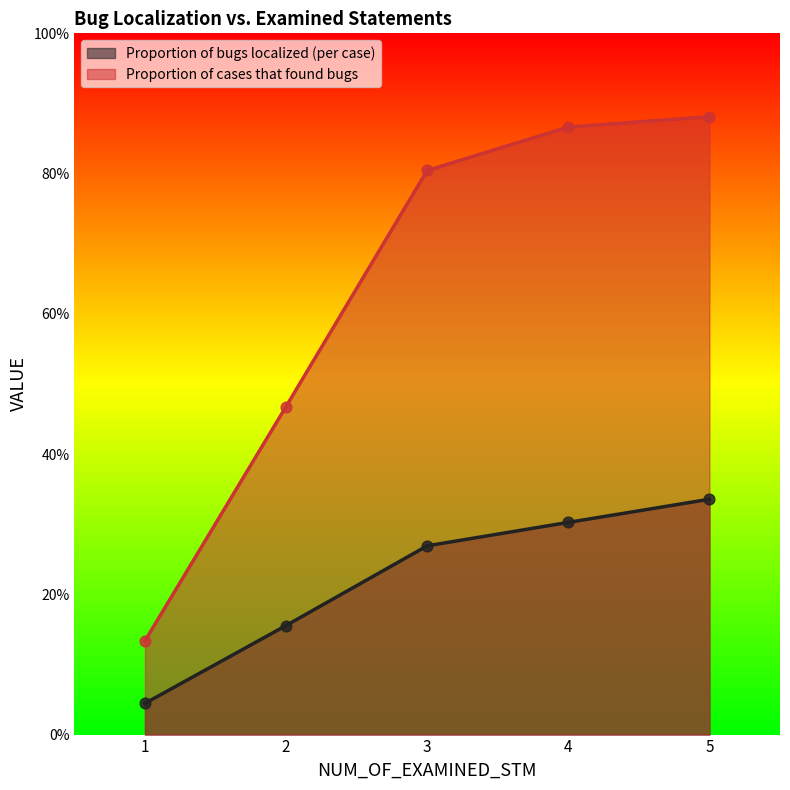

Which series has the largest total across all categories?

Proportion of cases that found bugs